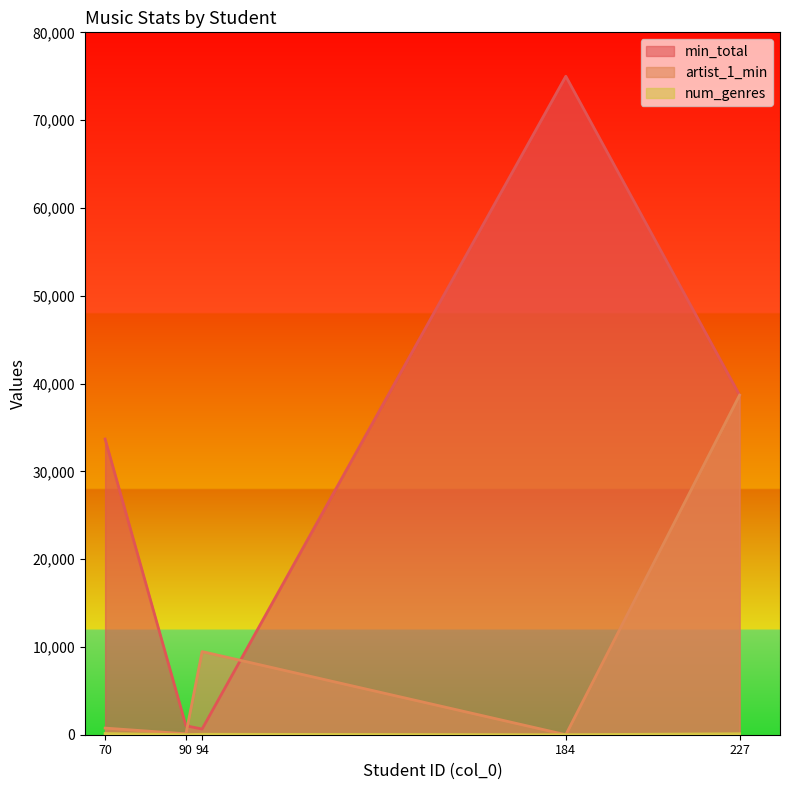

True or false: artist_1_min and min_total cross at least once.

True